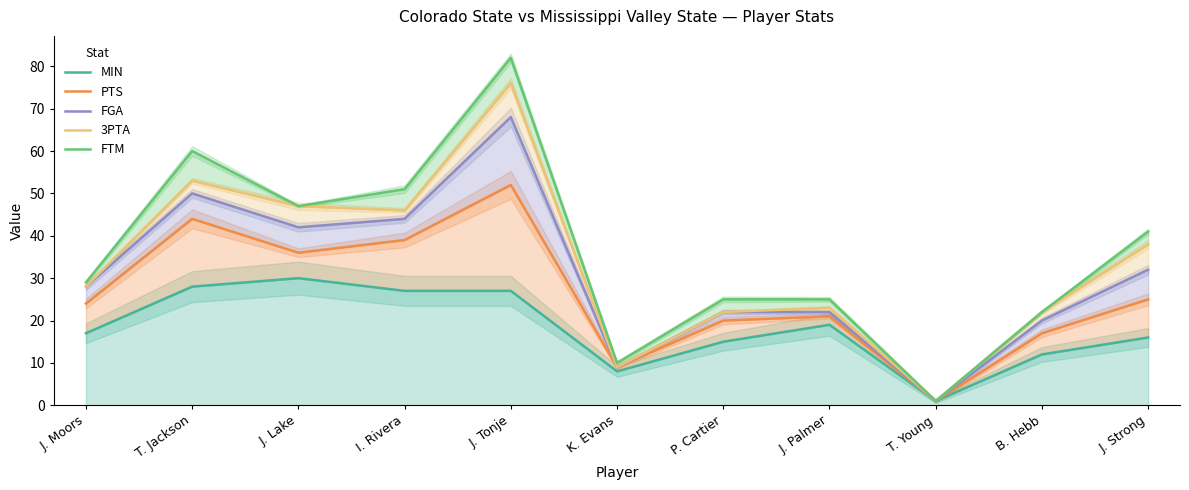

What is the label of the 7th point from the left?

P. Cartier